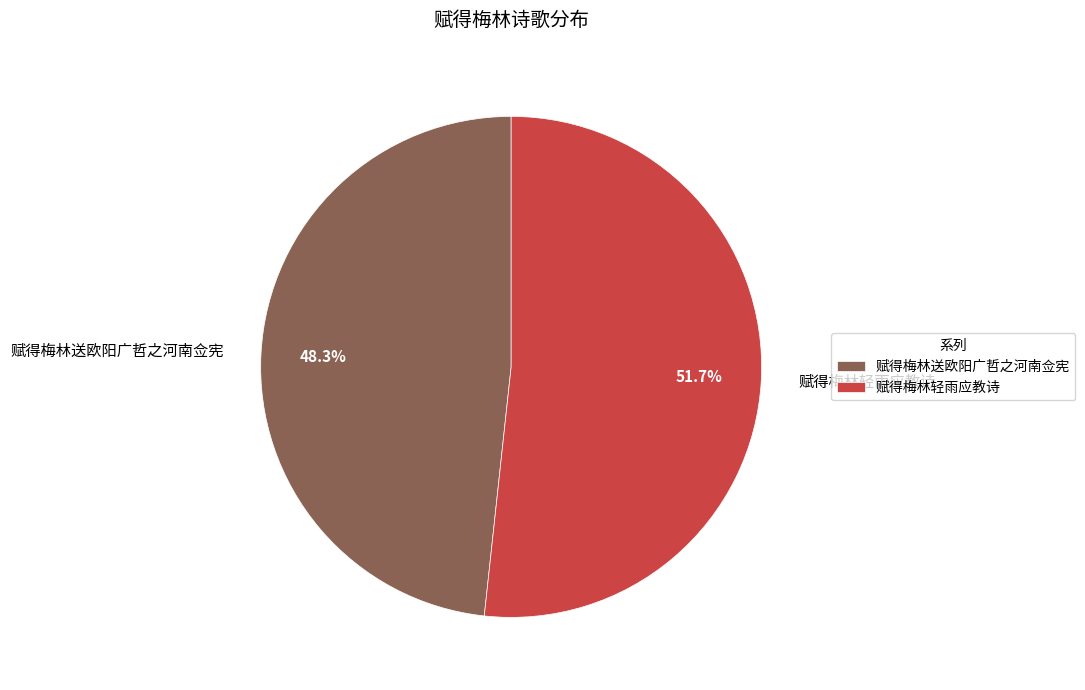

How many segments does this pie chart have?

2